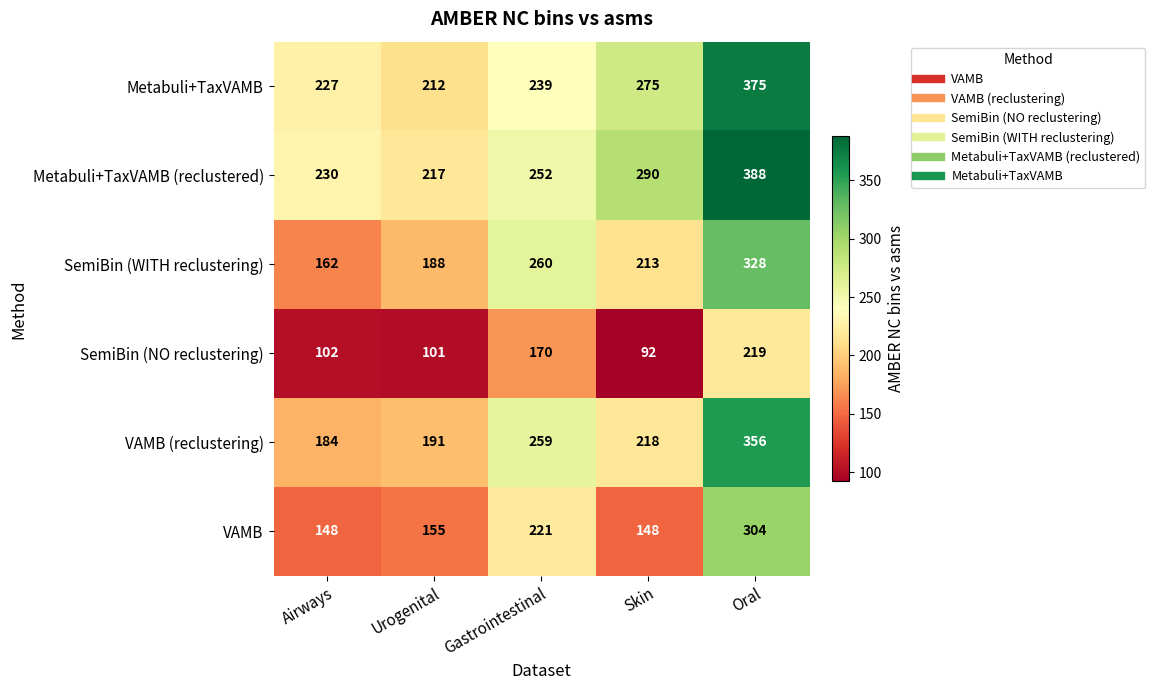

What is the difference between the Metabuli+TaxVAMB (reclustered) values at Skin and Urogenital?

73